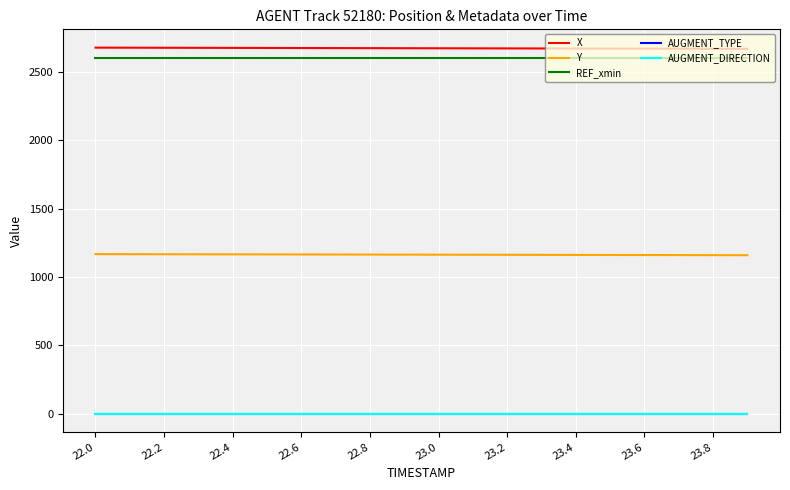

What is the minimum value for X?

2666.9